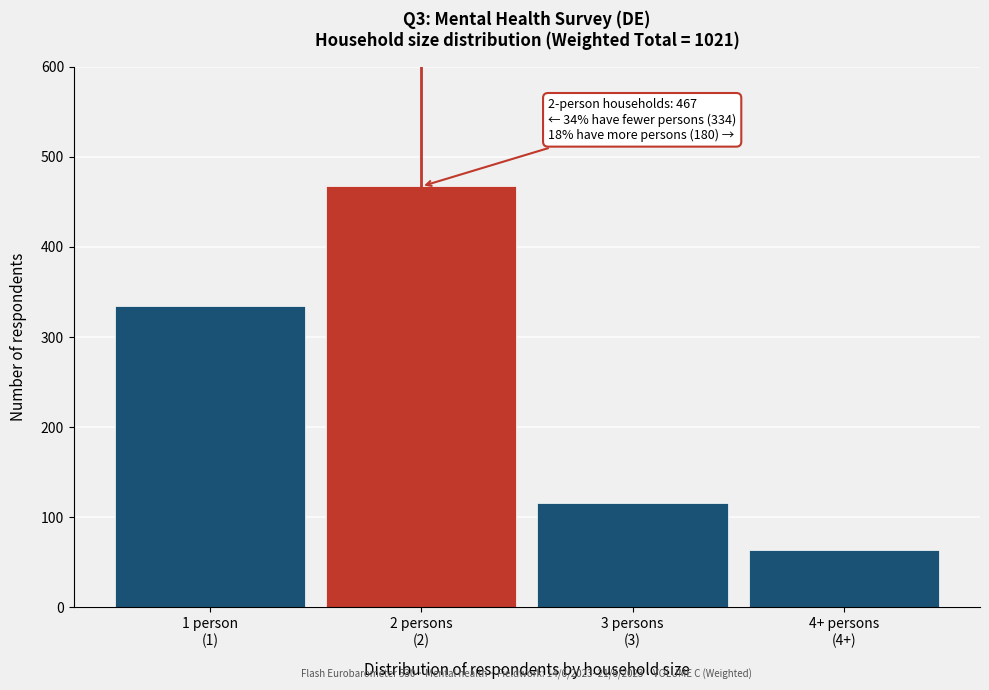

Reading left to right, list all the values displayed in this chart.

334	467	116	64